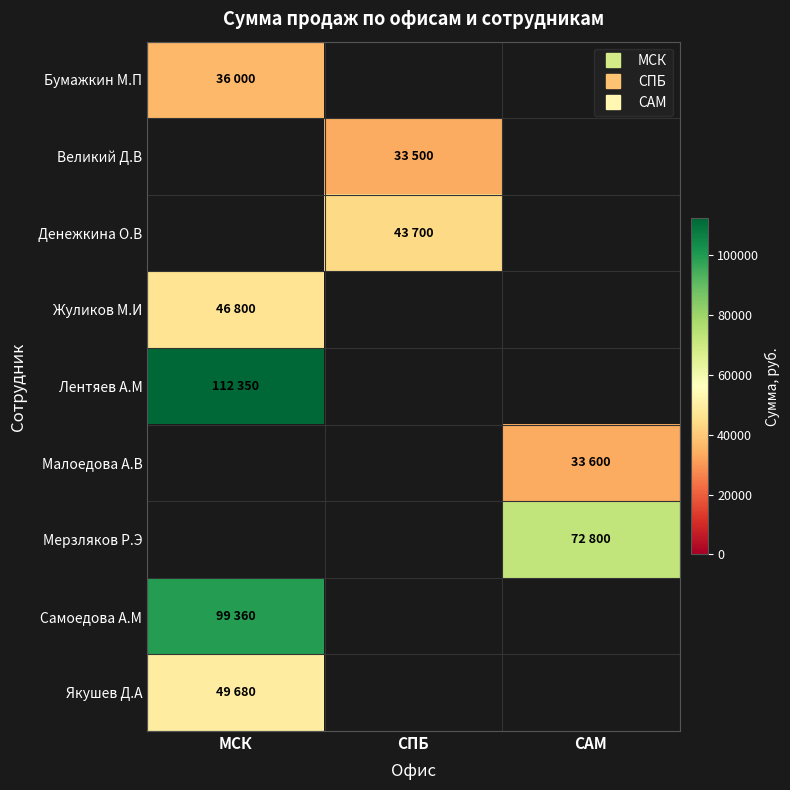

Is the value of Якушев Д.А at СПБ greater than the value of Мерзляков Р.Э at МСК?

No